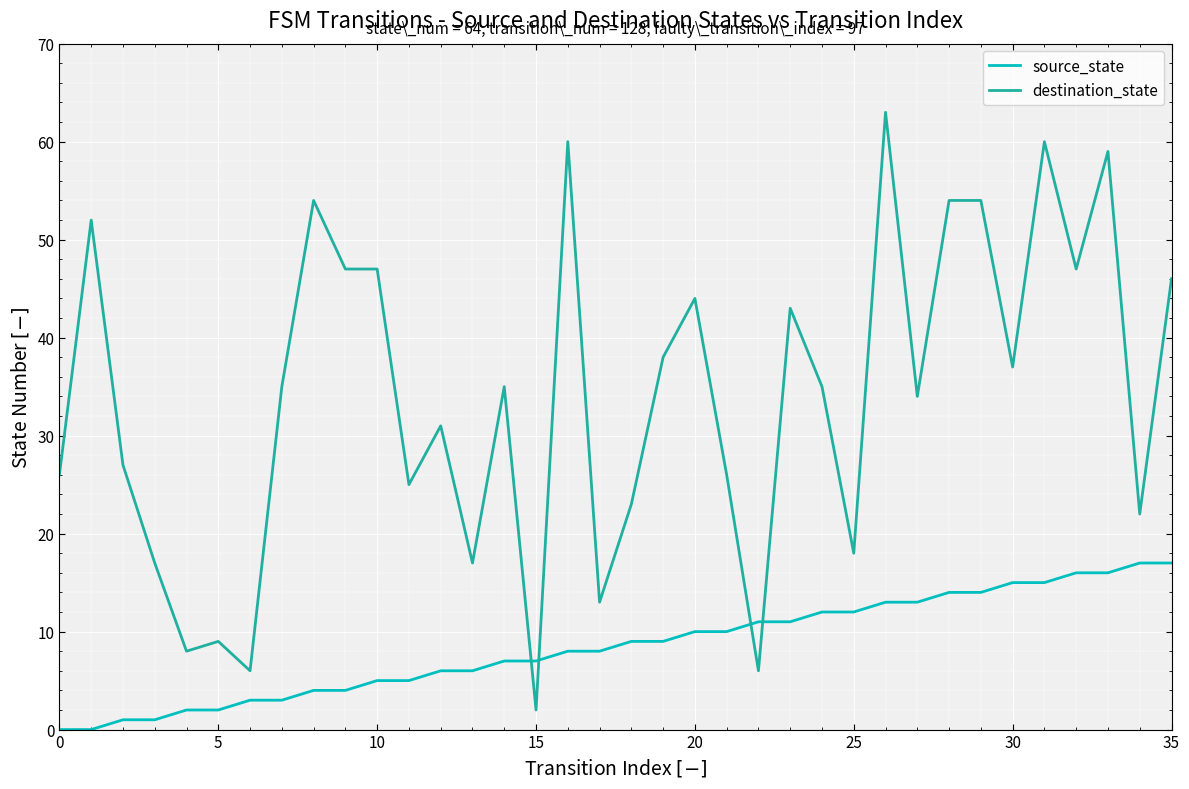

How many times do destination_state and source_state cross each other?

4